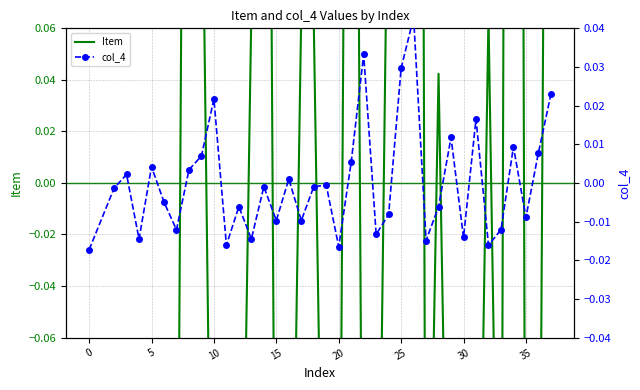

Rank the series by their average value, from lowest to highest.

col_4, Item